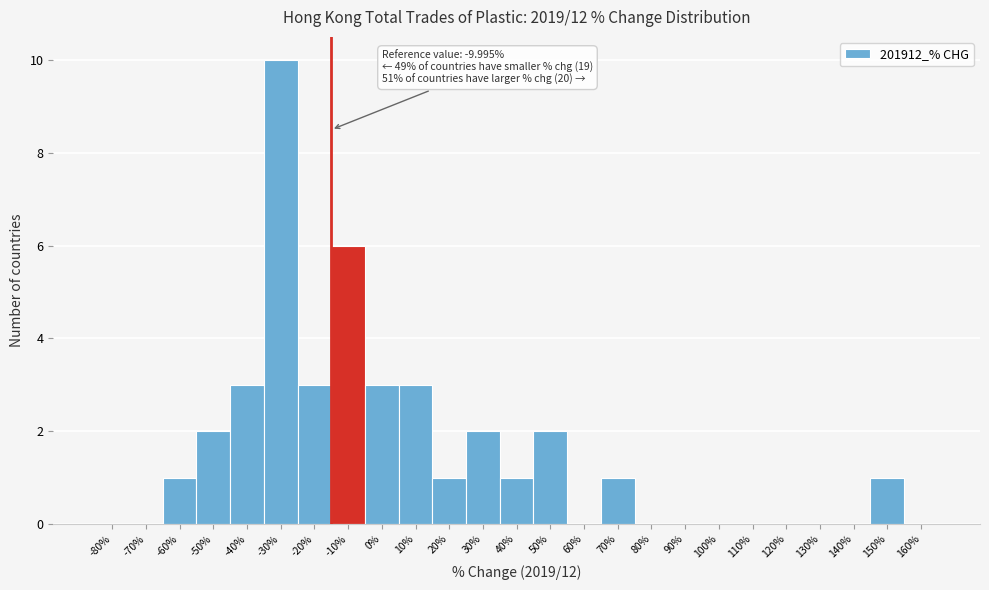

Is it true that the value at -20% is 5?

False